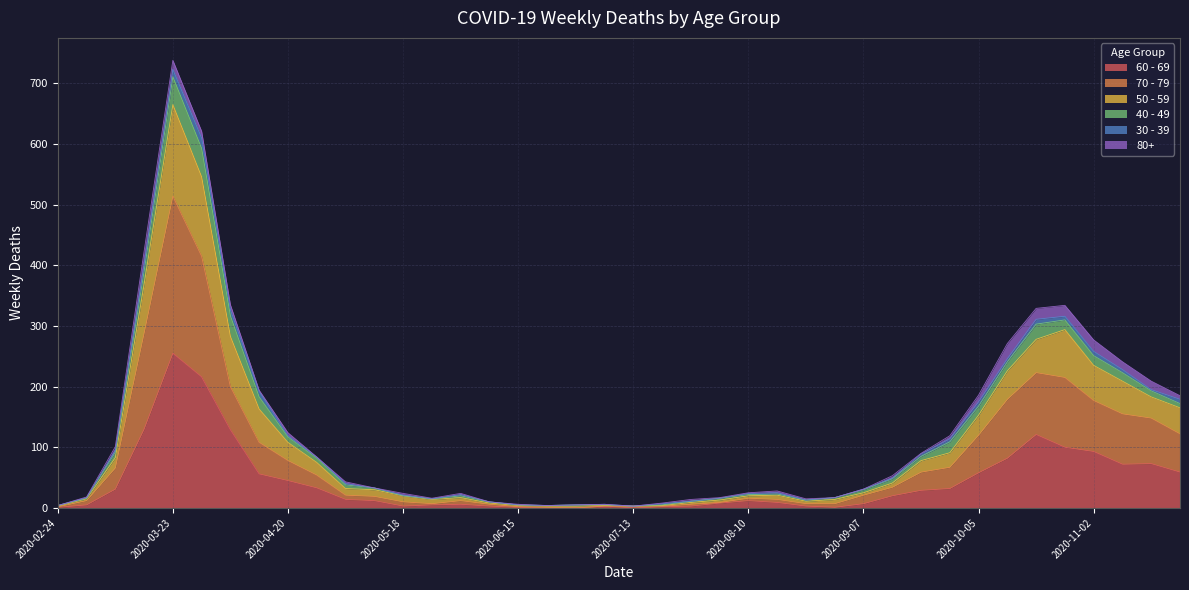

At which category is the sum across all series the highest?

2020-03-23